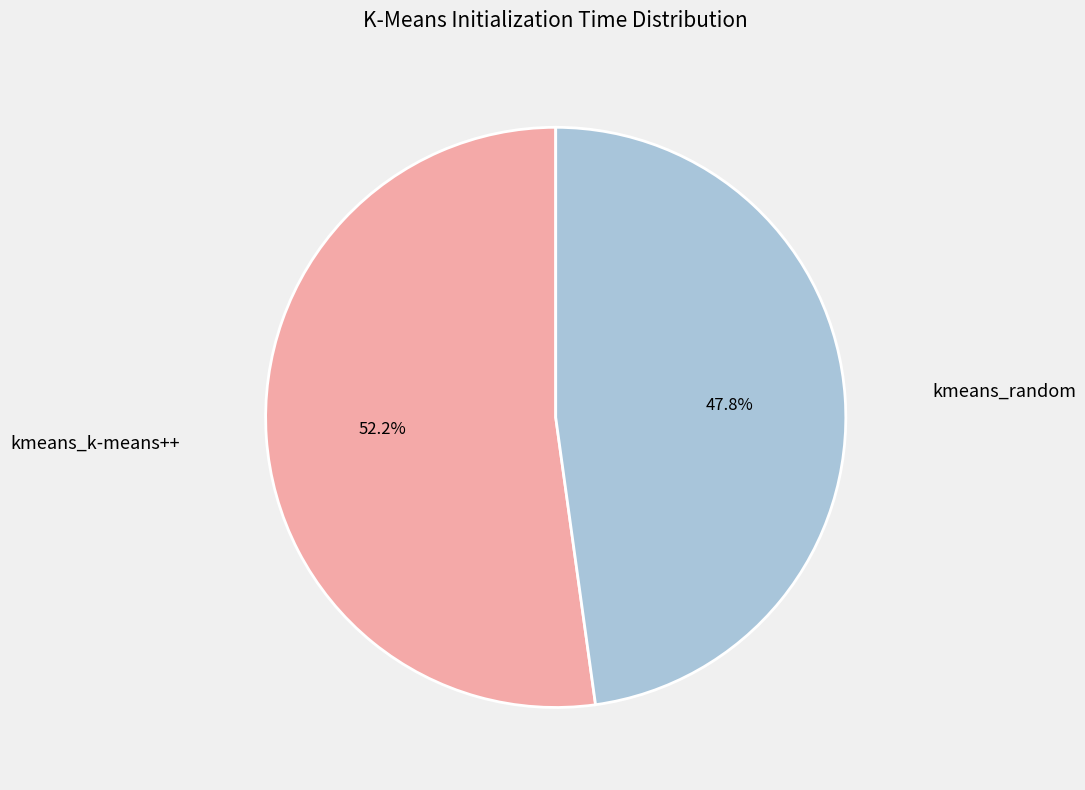

Between kmeans_random and kmeans_k-means++, which is larger?

kmeans_k-means++